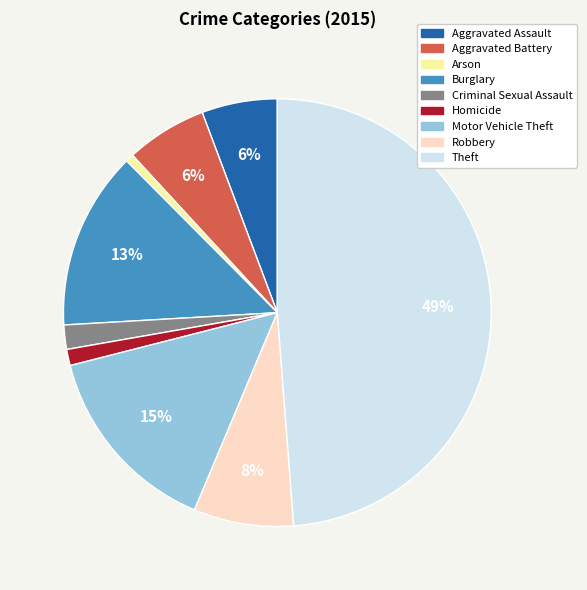

How many slices are in this pie chart?

9